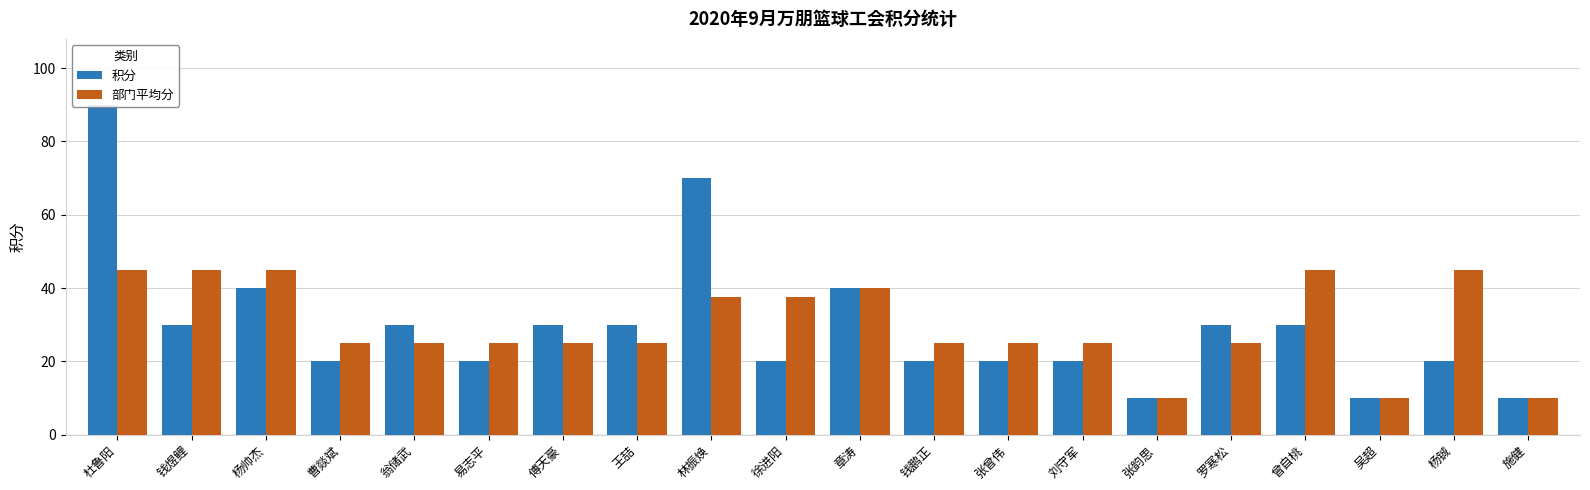

What position from the right is 杨帅杰?

18